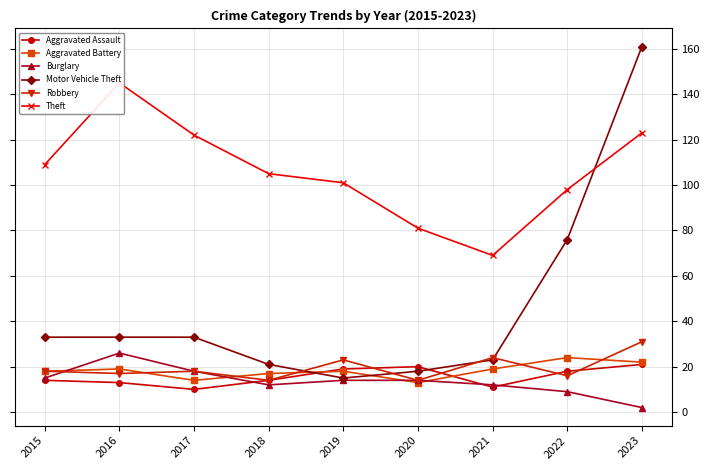

How many interior local peaks does the Aggravated Battery series have?

3